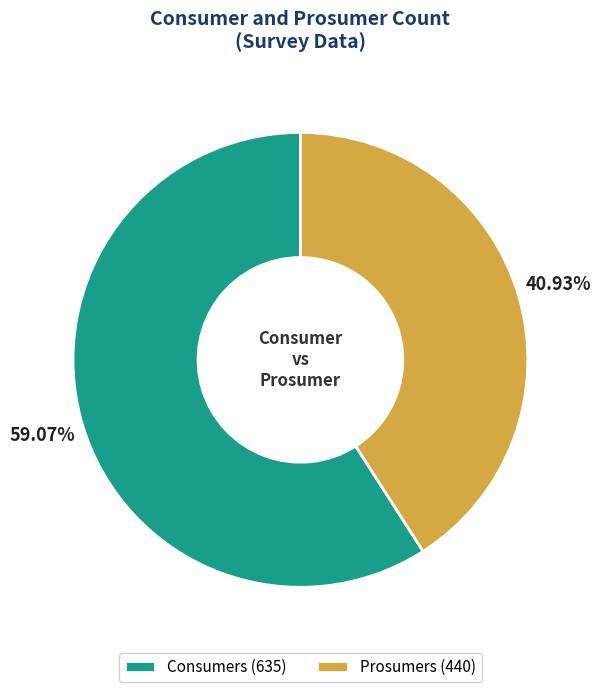

Which category has the biggest portion of the pie?

Consumers